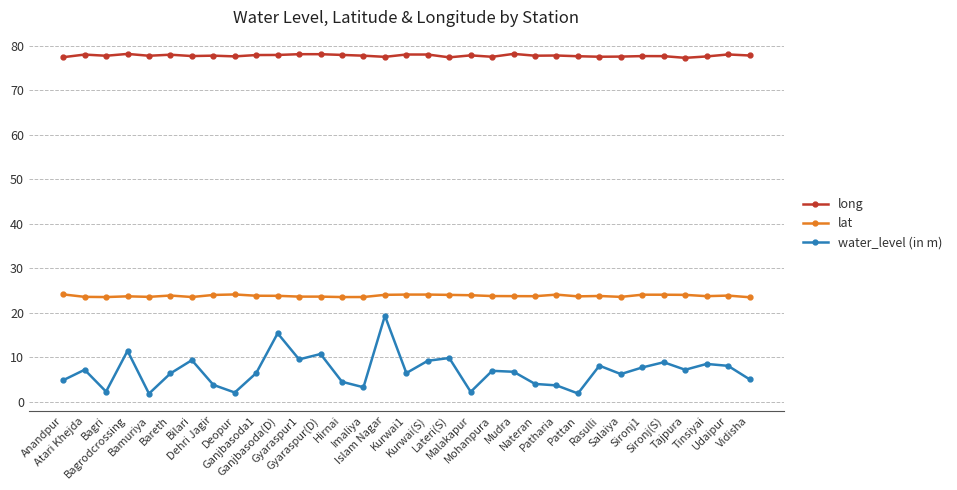

List the series in order of their peak value, highest first.

long, lat, water_level (in m)